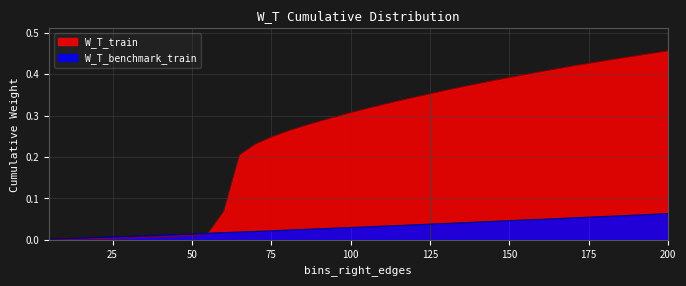

Which series has the largest range (max minus min)?

W_T_train